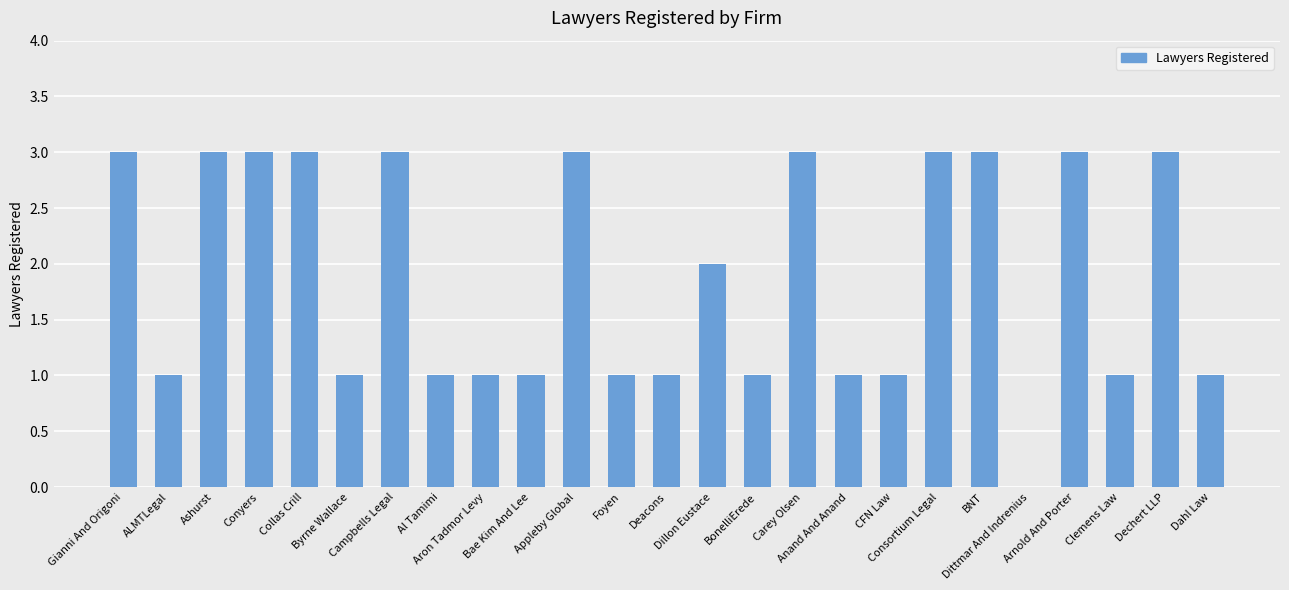

What is the ratio of the value at Gianni And Origoni to the value at Consortium Legal?

1.0